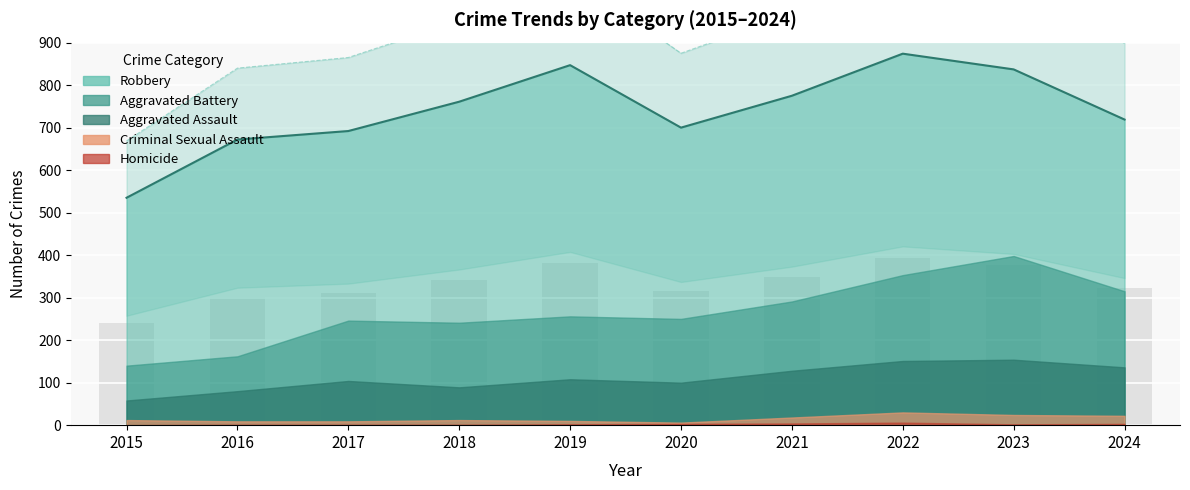

What is the value of the Robbery bar at the 7th from the left?

484